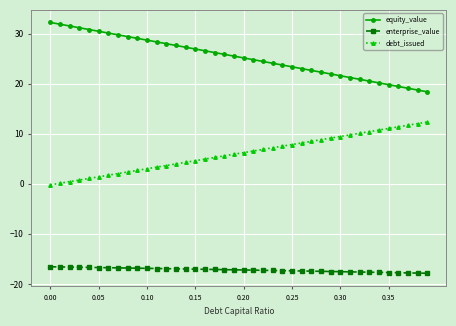

How many lines are shown in the chart?

3